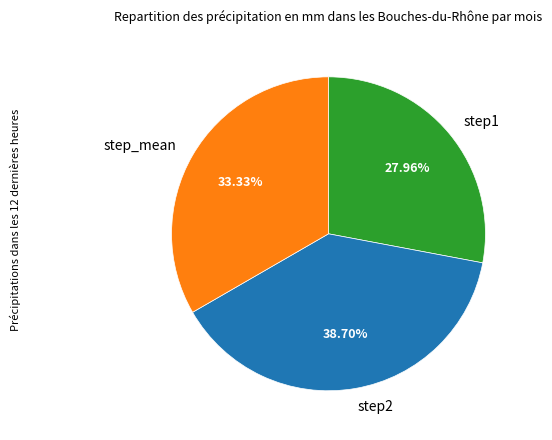

To the nearest percent, what percentage of the pie is step1?

28%